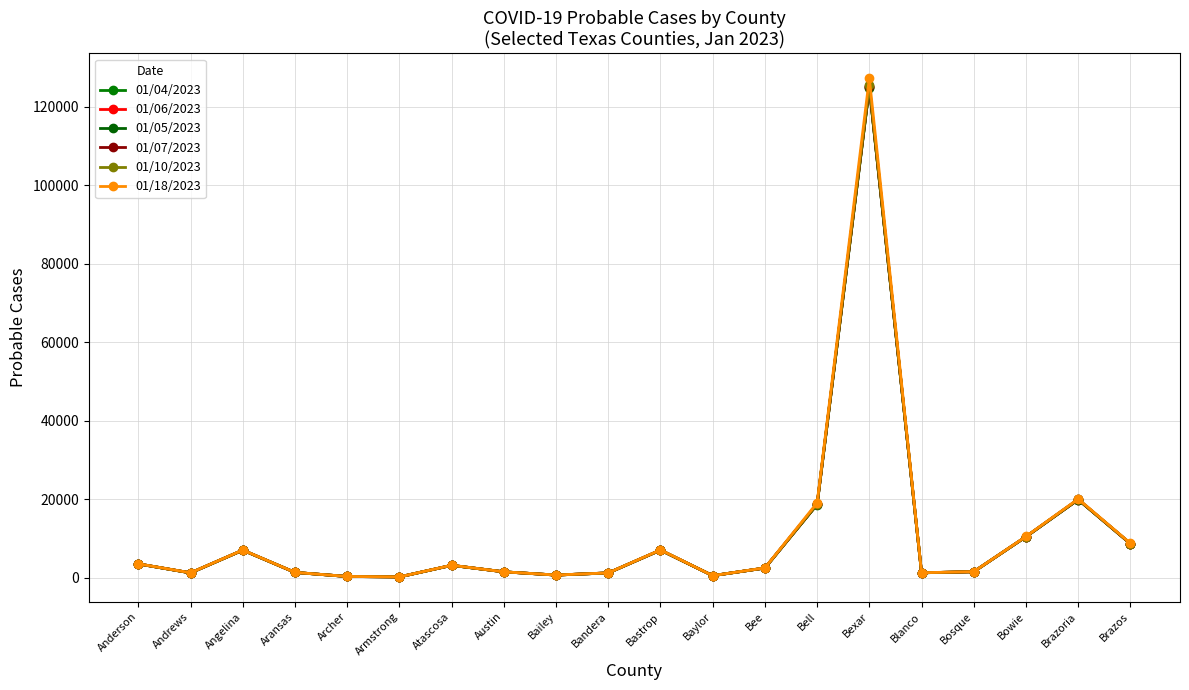

How many data points in 01/04/2023 are less than 2476?

10